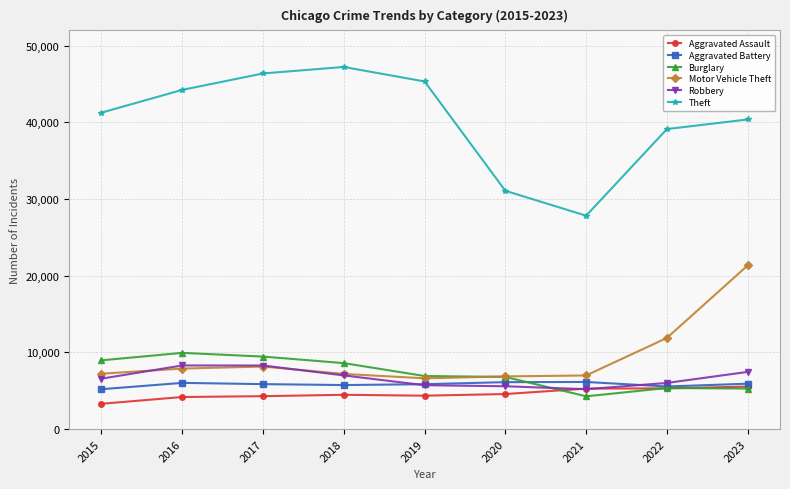

Which series has the largest range (max minus min)?

Theft